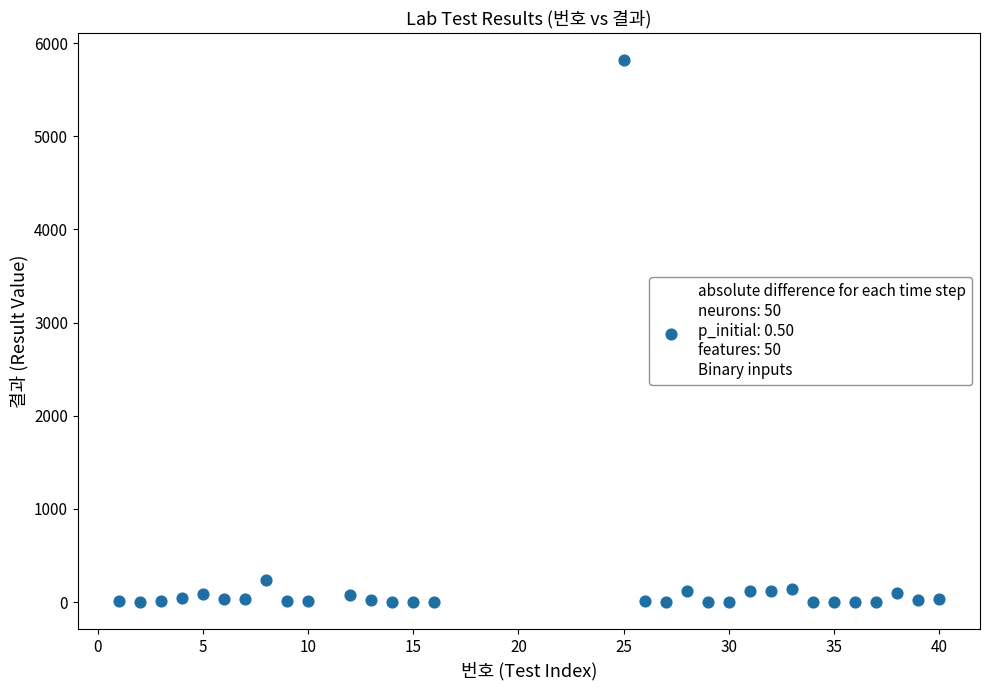

What is the range of X values (max minus min)?

39.0